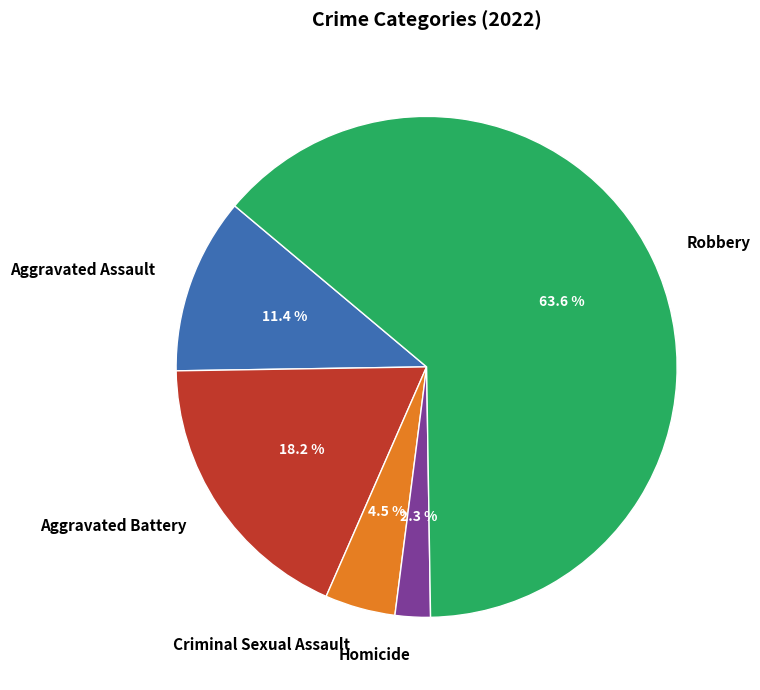

To the nearest percent, what percentage of the pie is Aggravated Assault?

11%